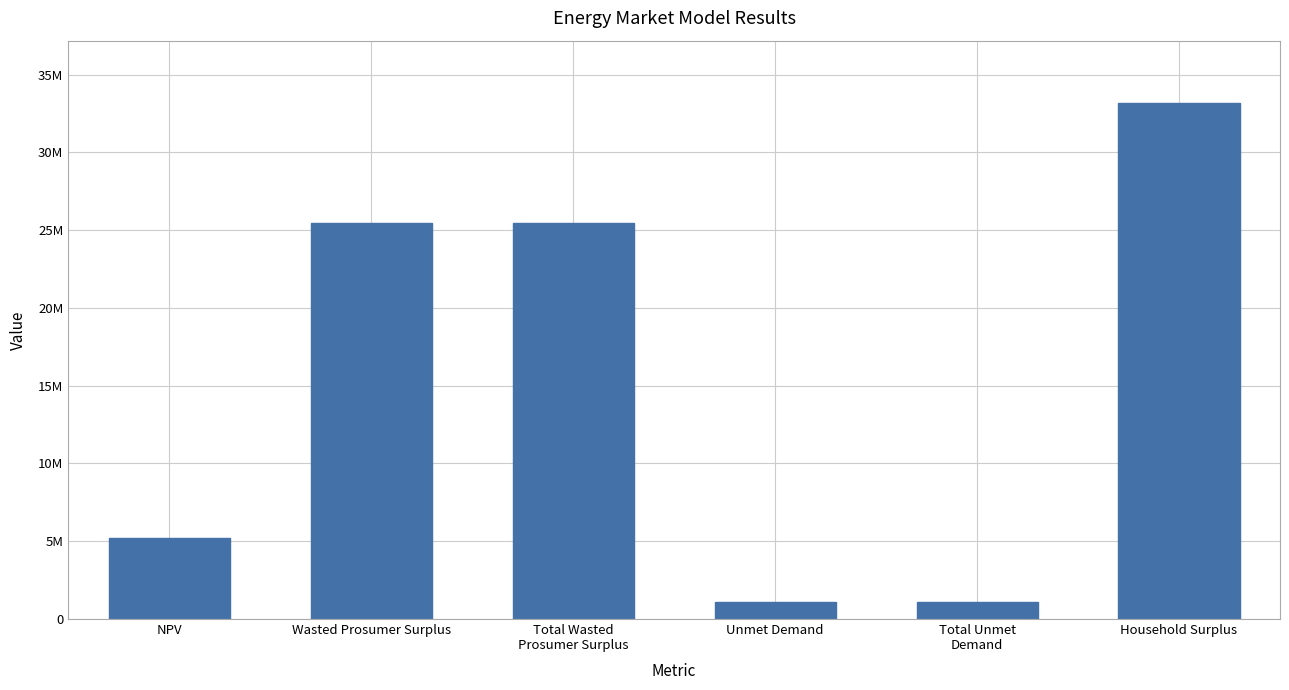

Reading left to right, extract all data points from this chart.

NPV=5234286.0	Wasted Prosumer Surplus=25434947.4	Total Wasted
Prosumer Surplus=25434947.4	Unmet Demand=1107812.5	Total Unmet
Demand=1107812.5	Household Surplus=33199301.7